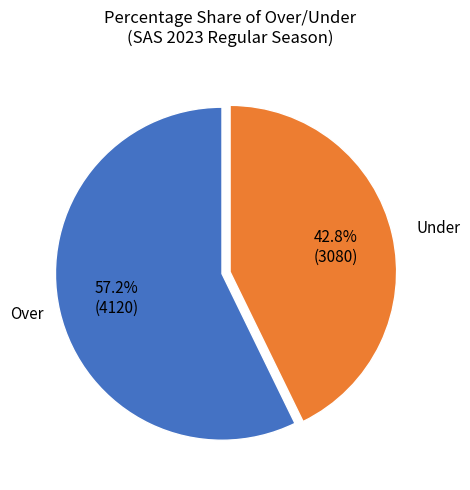

Is there a majority slice in this chart?

Yes